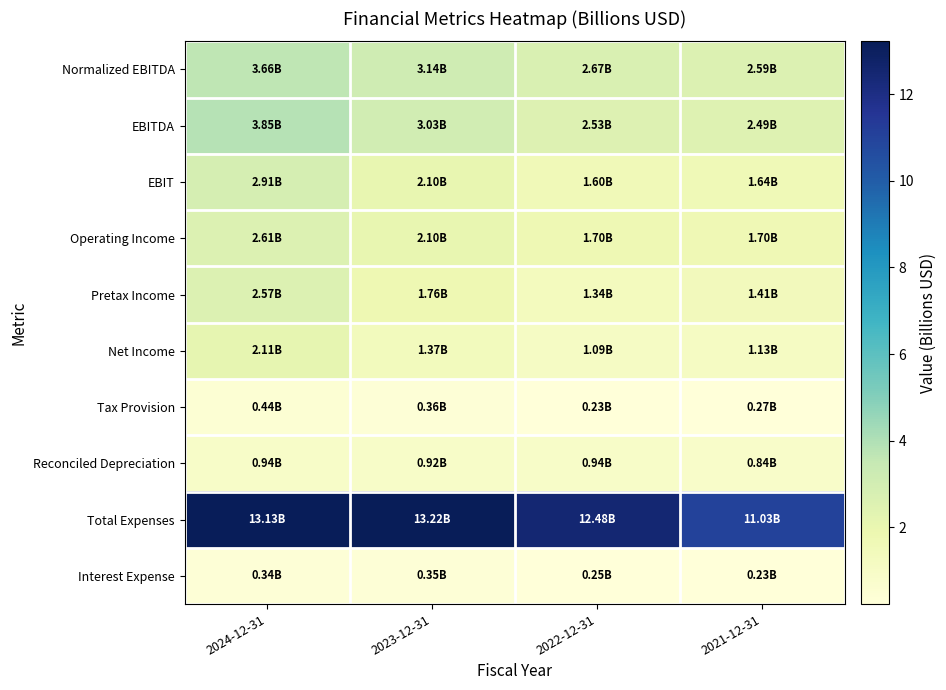

How many distinct data groups are displayed?

10